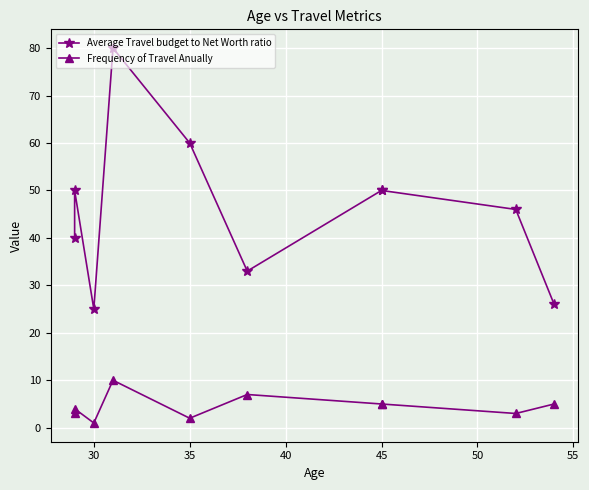

How many distinct data groups are displayed?

2